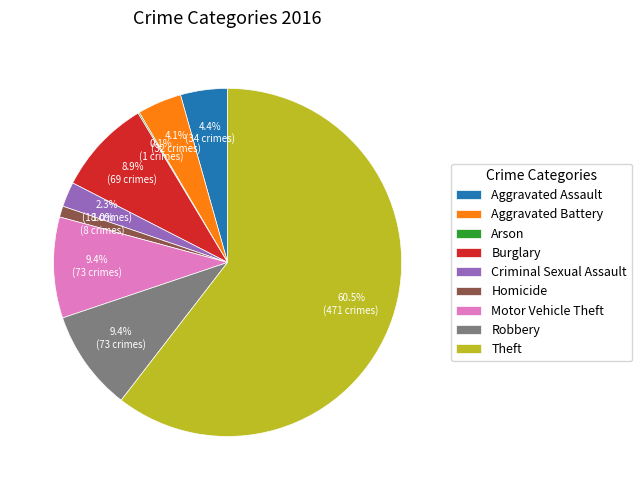

Which has a higher value, Aggravated Battery or Burglary?

Burglary